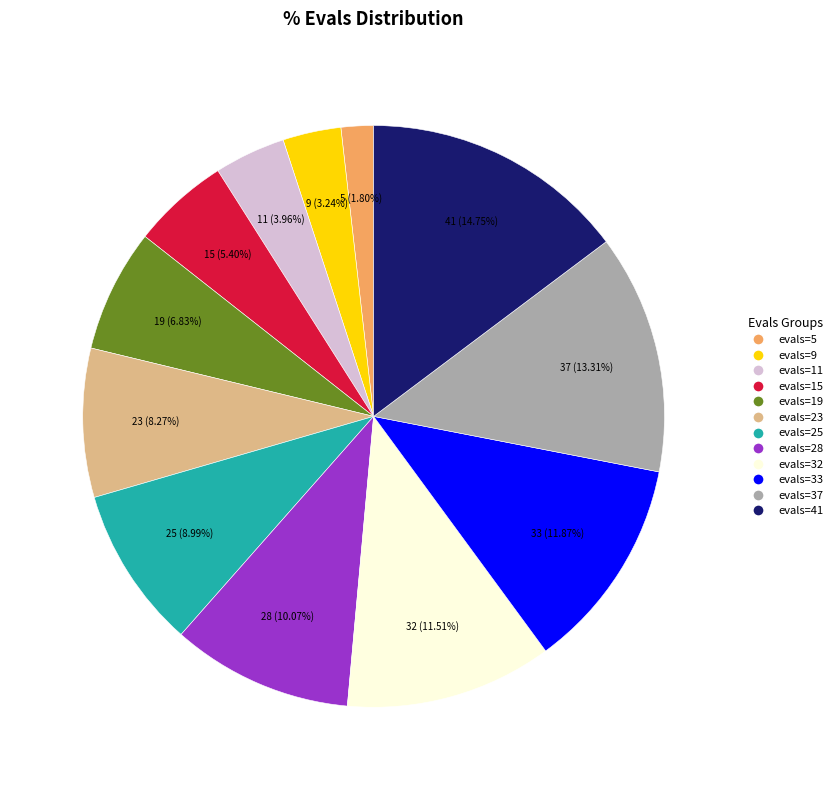

Between evals=37 and evals=28, which is larger?

evals=37